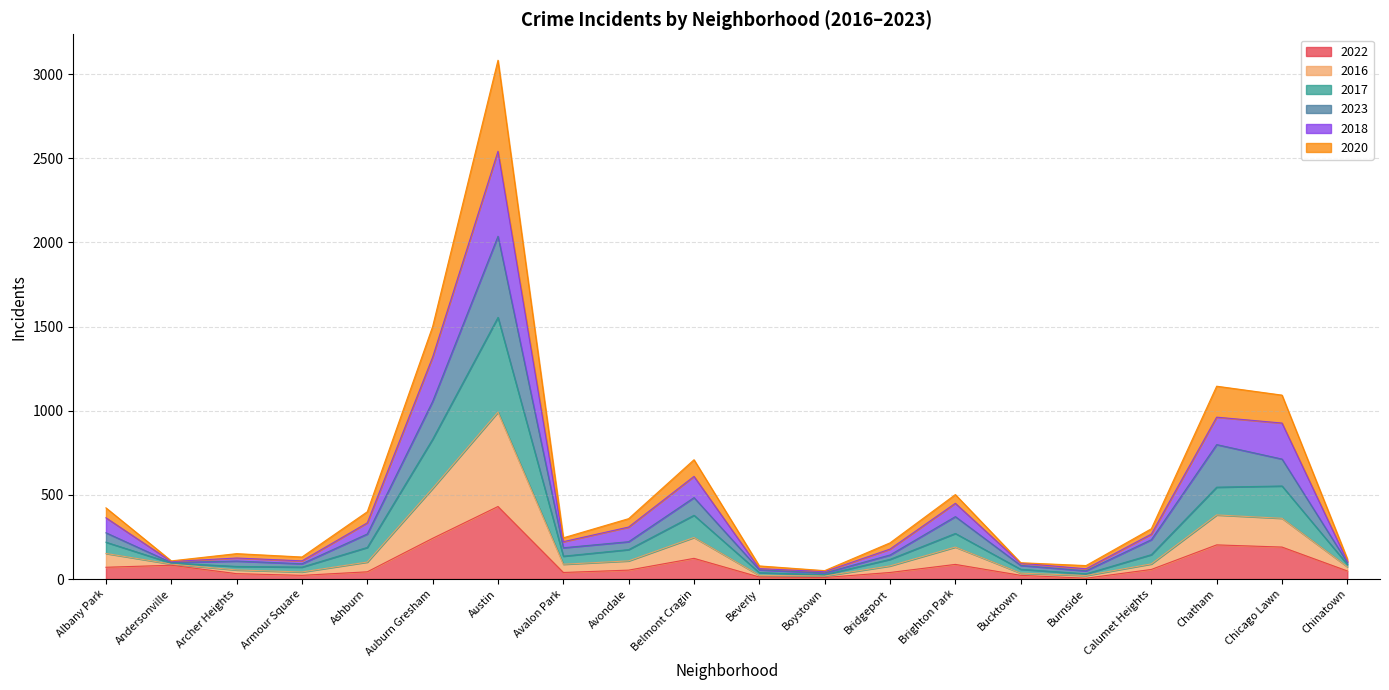

Does the chart display data point markers on the line(s)?

No